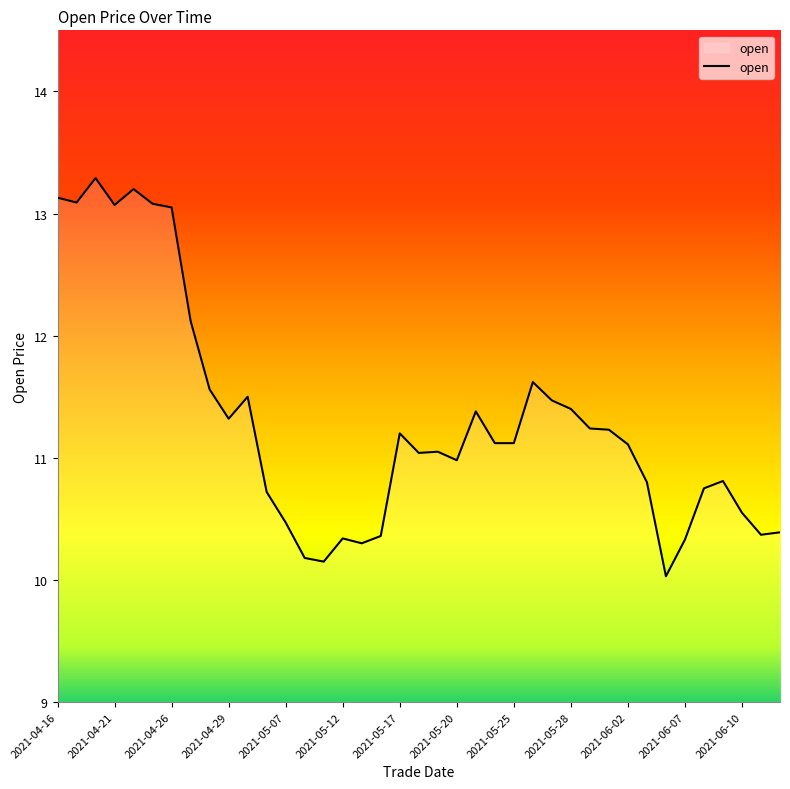

What is the minimum value shown in the chart?

10.0